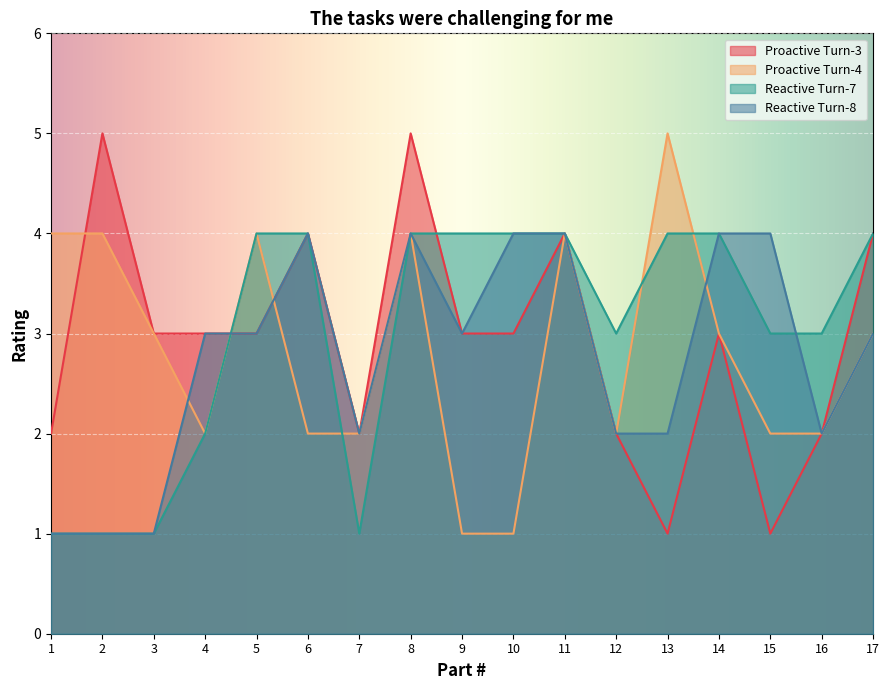

Is the value of Reactive Turn-8 at 1 greater than the value of Reactive Turn-7 at 14?

No